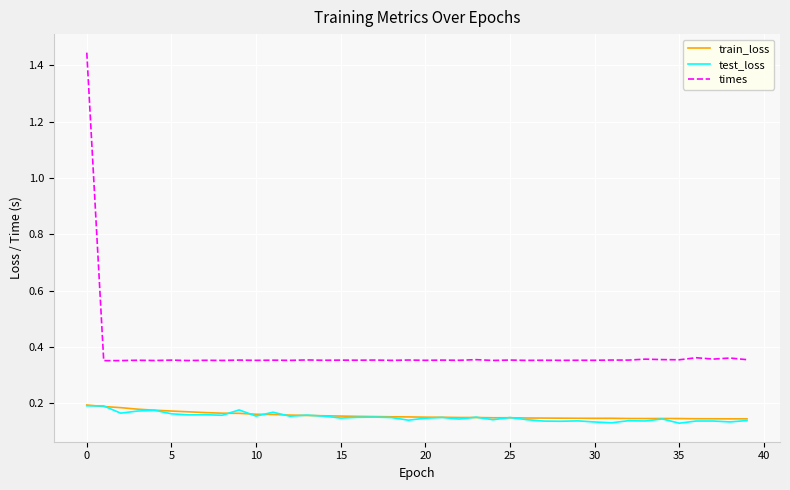

Which series has the largest total across all categories?

times